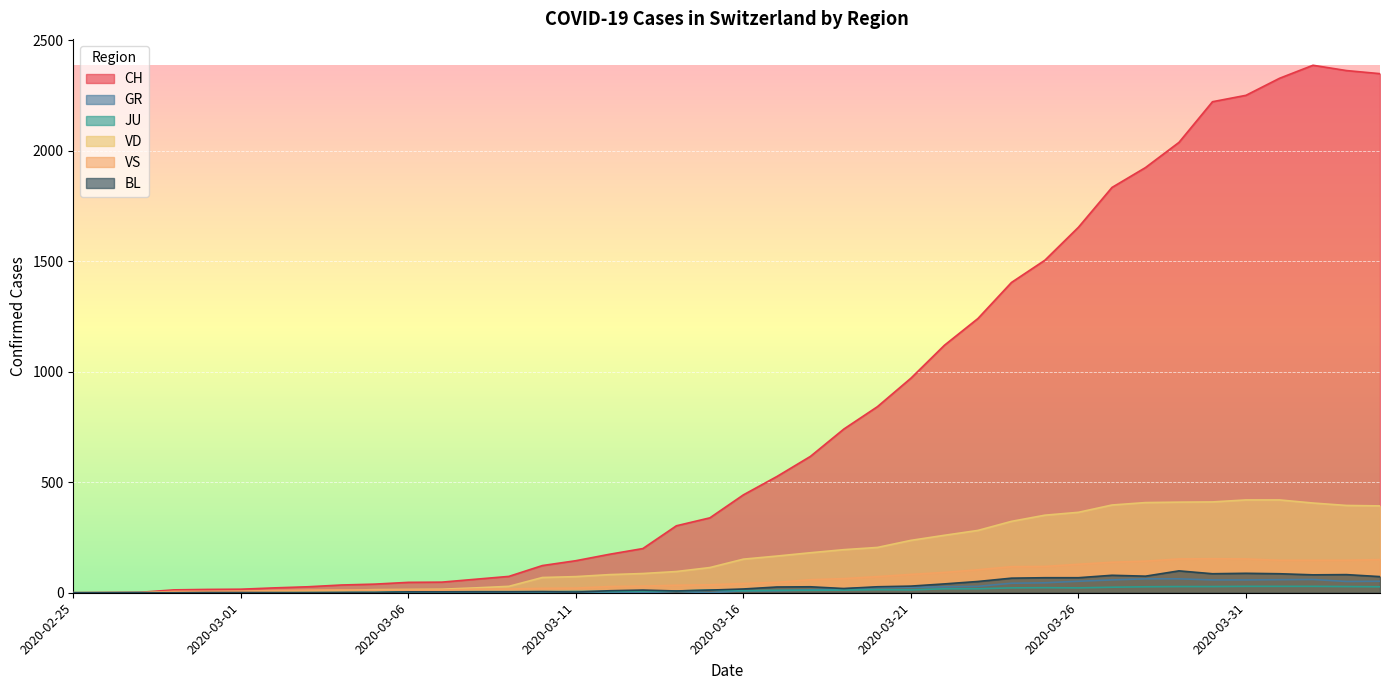

What is the difference between the maximum and minimum values in the JU series?

29